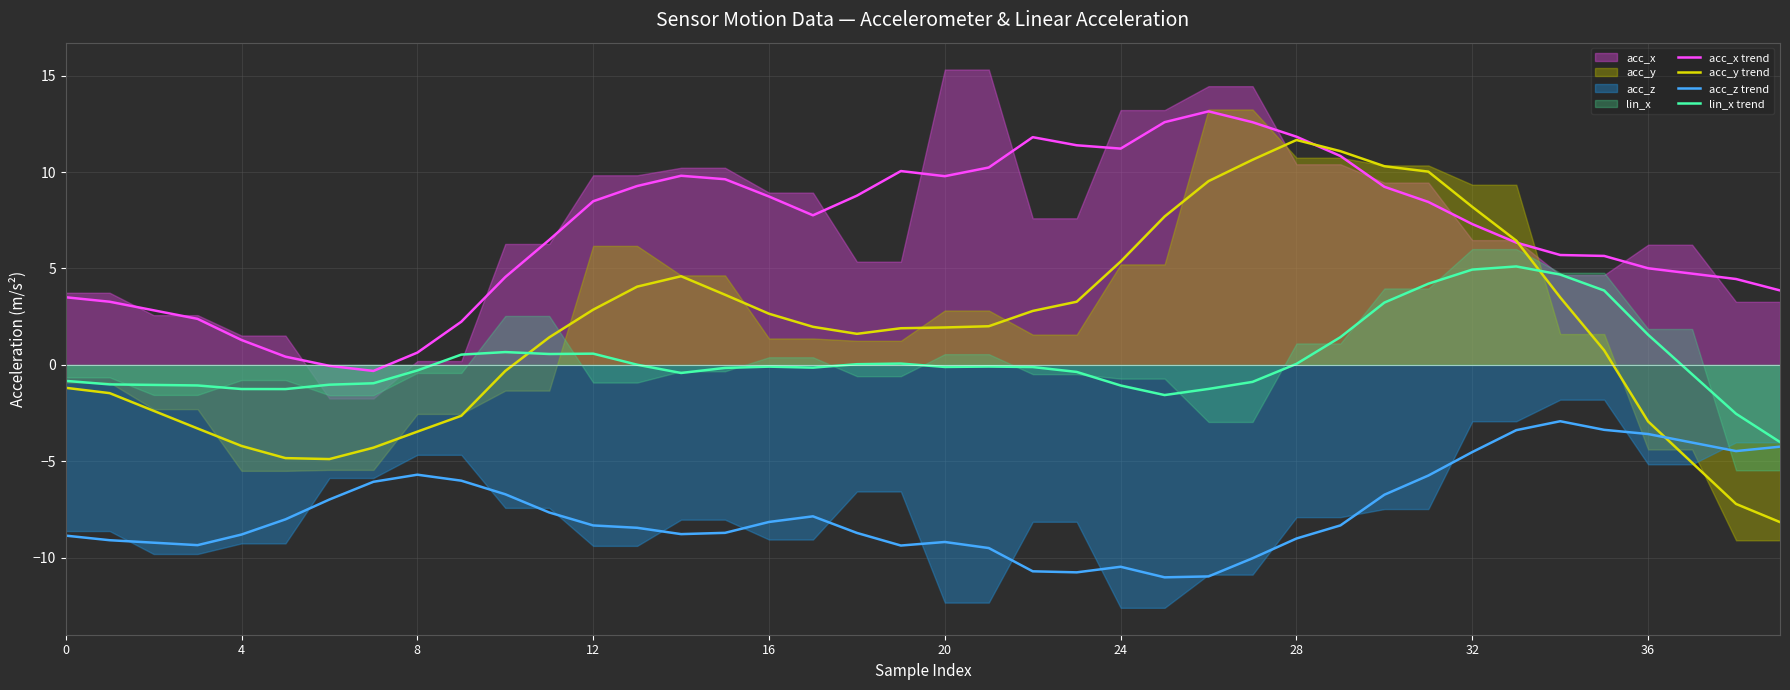

What is the total value across all series at 29?

15.0